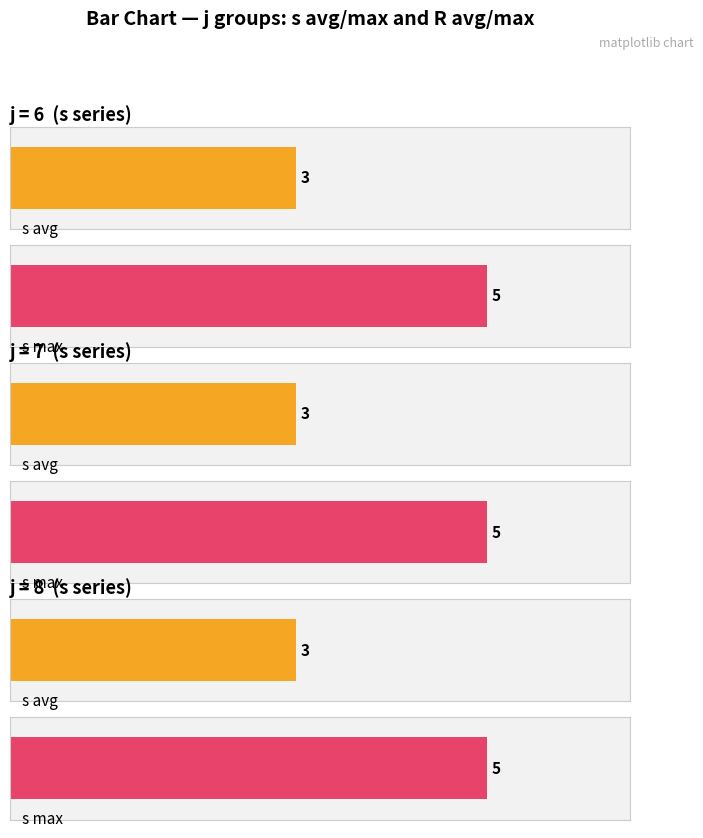

How many series are shown in this chart?

2